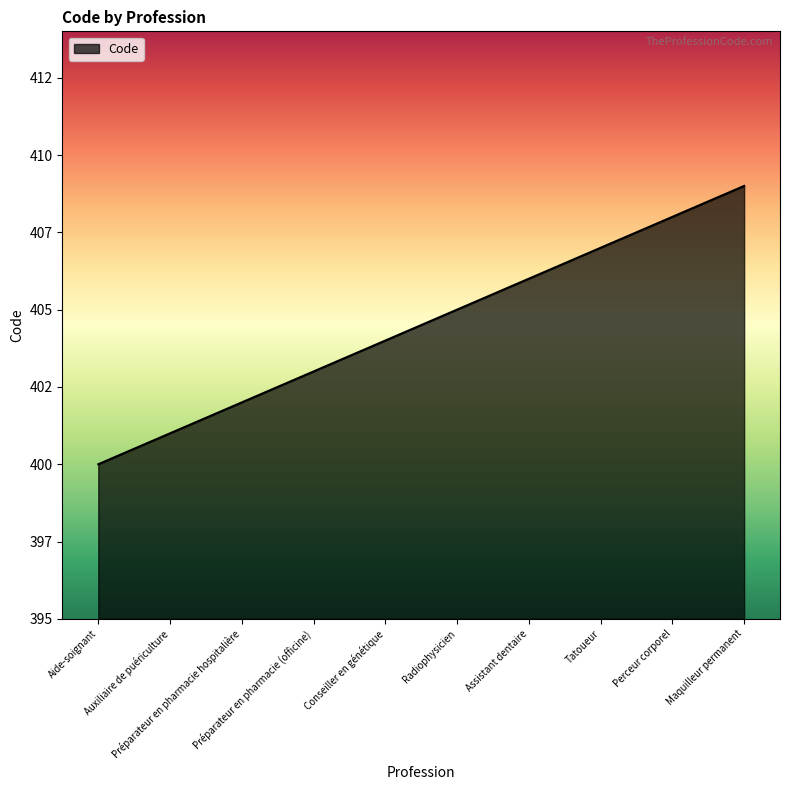

Is this an area chart (filled region under the line)?

Yes